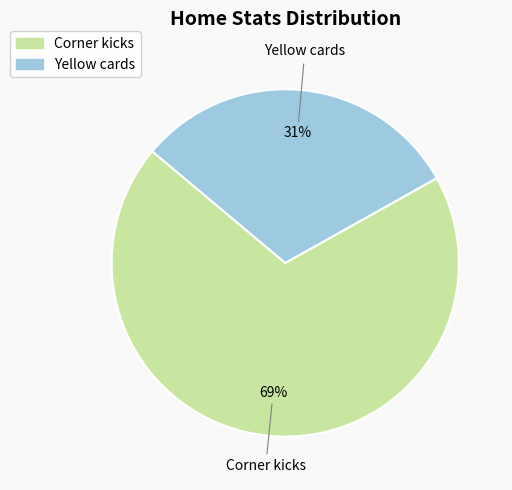

Which category has the biggest portion of the pie?

Corner kicks